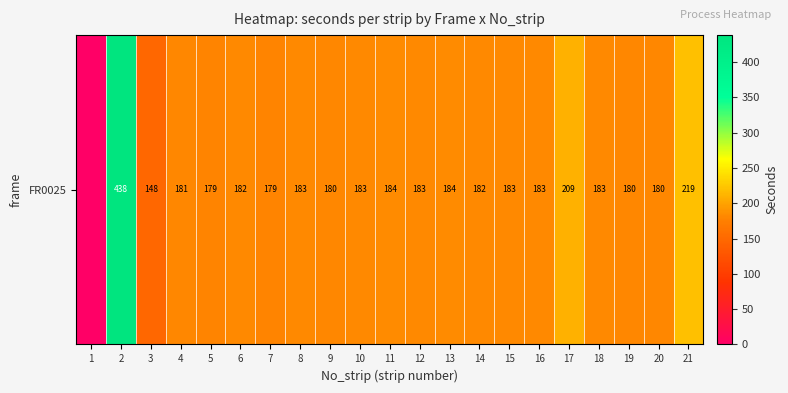

Between 18 and 6, which is larger?

18